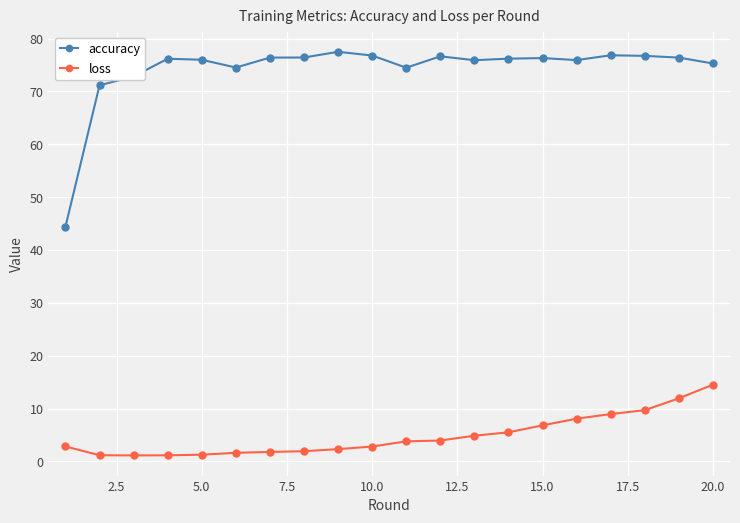

What is the highest value of the loss series?

14.5